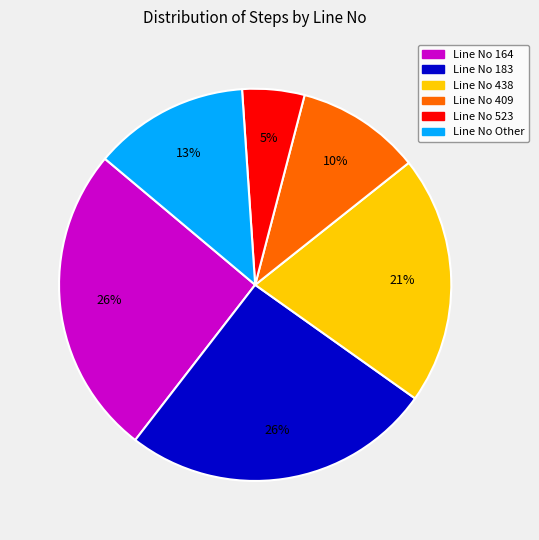

To the nearest percent, what is the difference between the Line No 409 and Line No 523 slice percentages?

5%